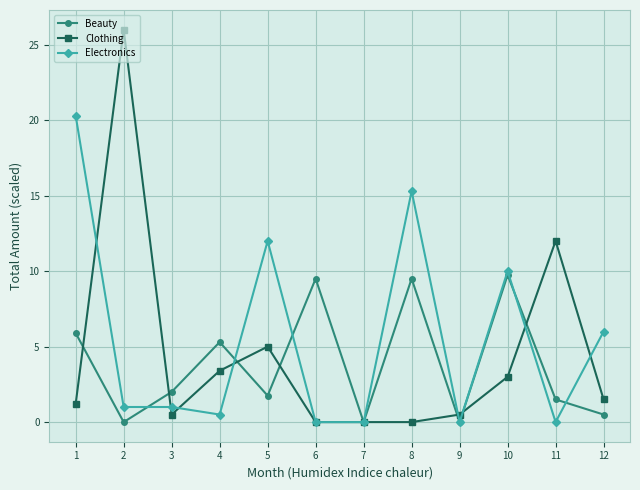

Is the value of Beauty at 9 greater than the value of Electronics at 2?

No